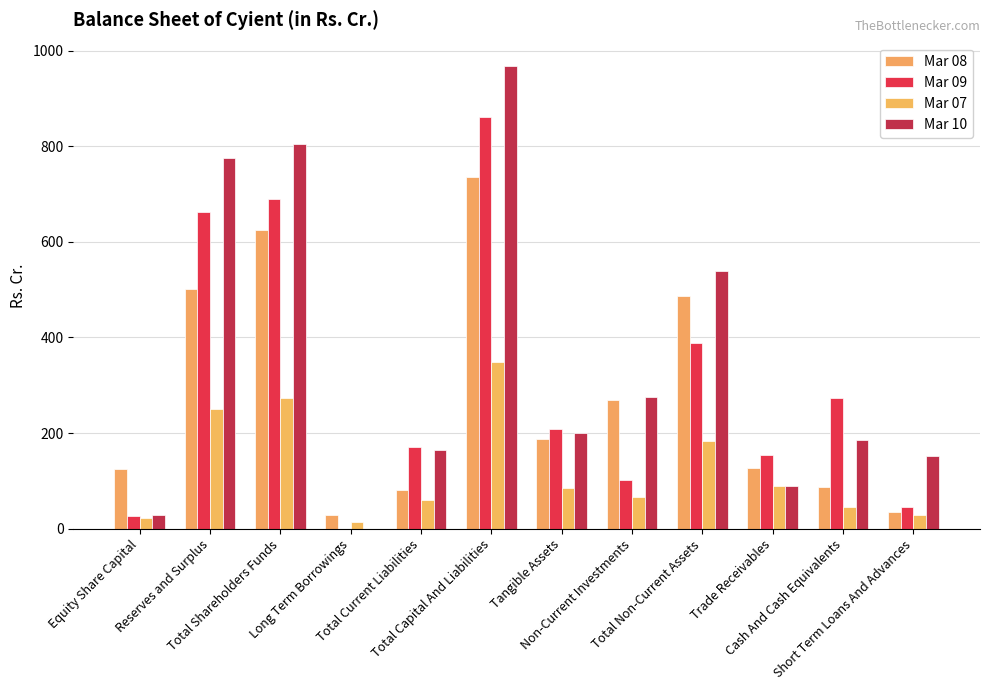

At which label is Mar 09 closest to 430?

Total Non-Current Assets